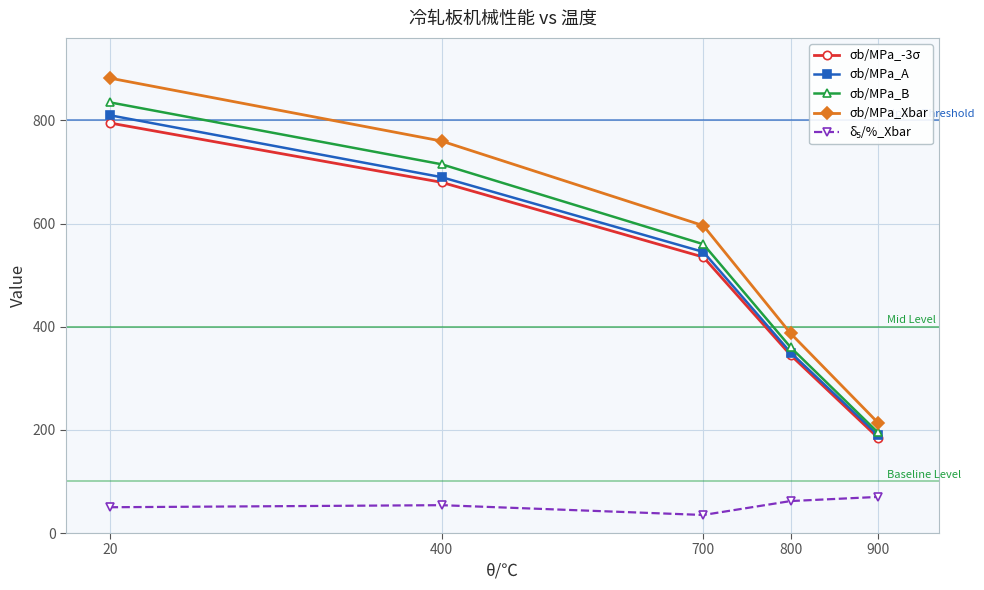

Read the σb/MPa_-3σ value at 900.

185